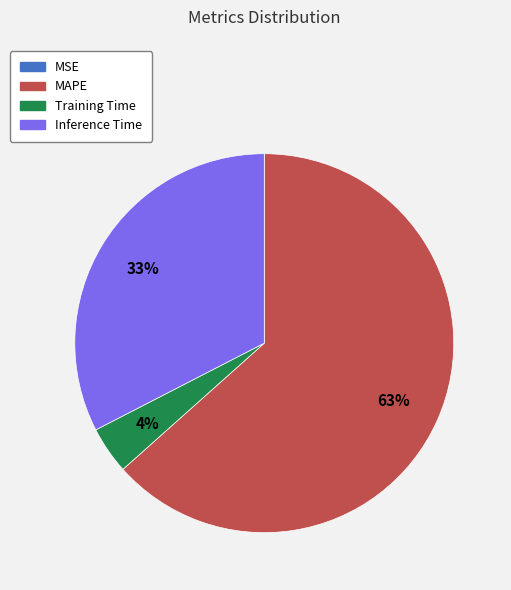

Which category accounts for the majority?

MAPE